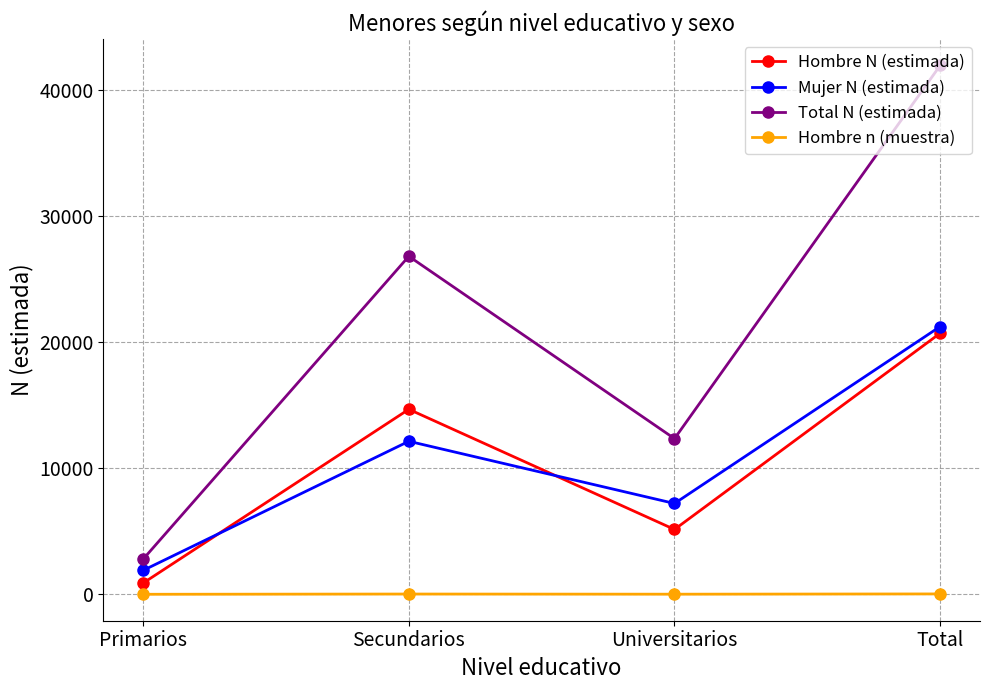

What position from the left is Universitarios?

3